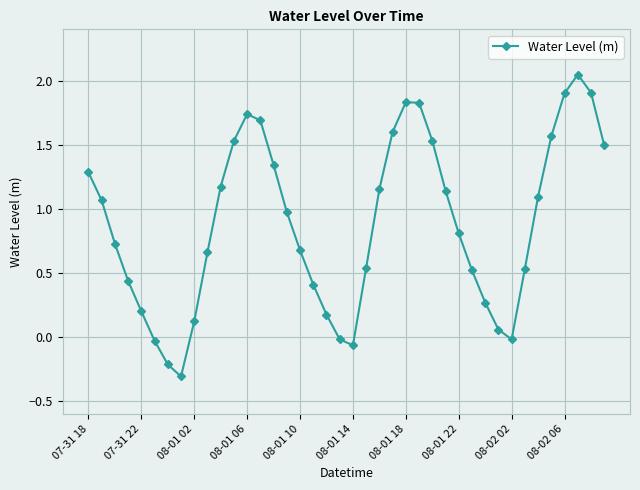

What is the sum of all values?

35.4